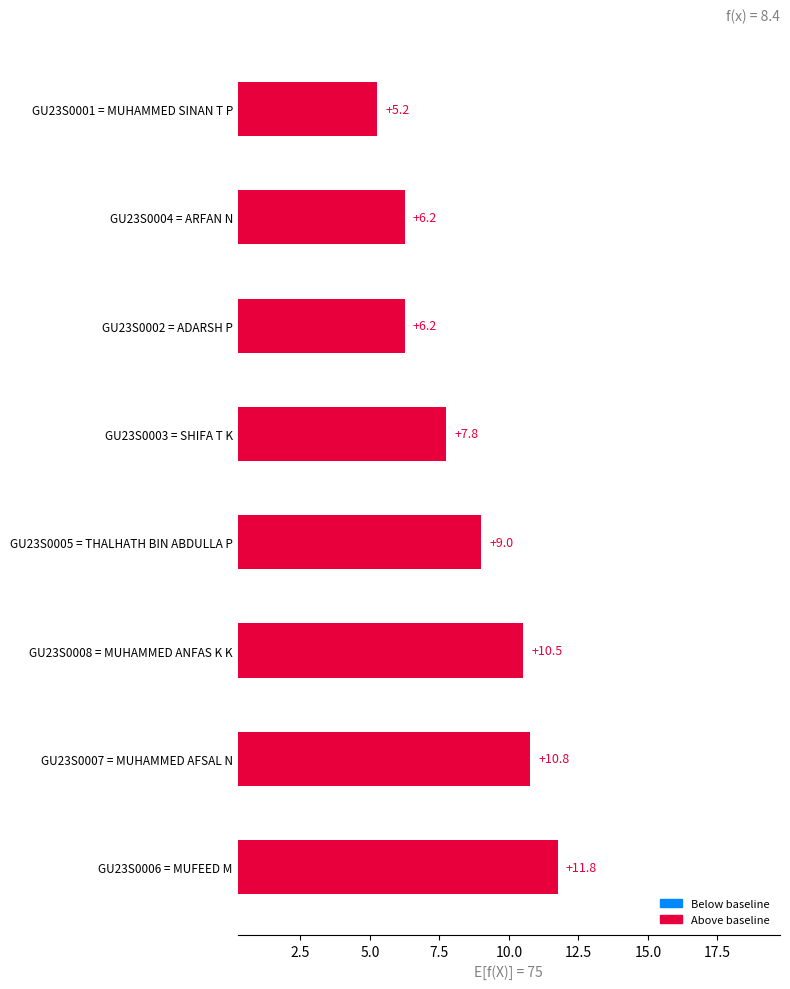

Between GU23S0001 = MUHAMMED SINAN T P and GU23S0004 = ARFAN N, which is larger?

GU23S0004 = ARFAN N